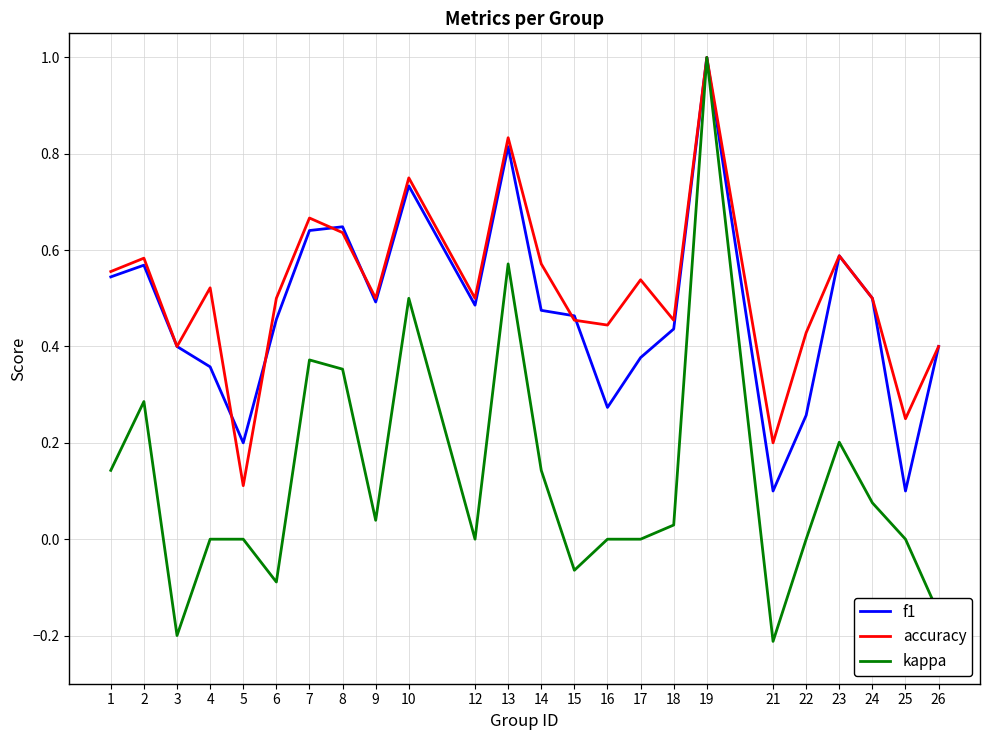

Between 2 and 22, which series saw the biggest shift?

f1